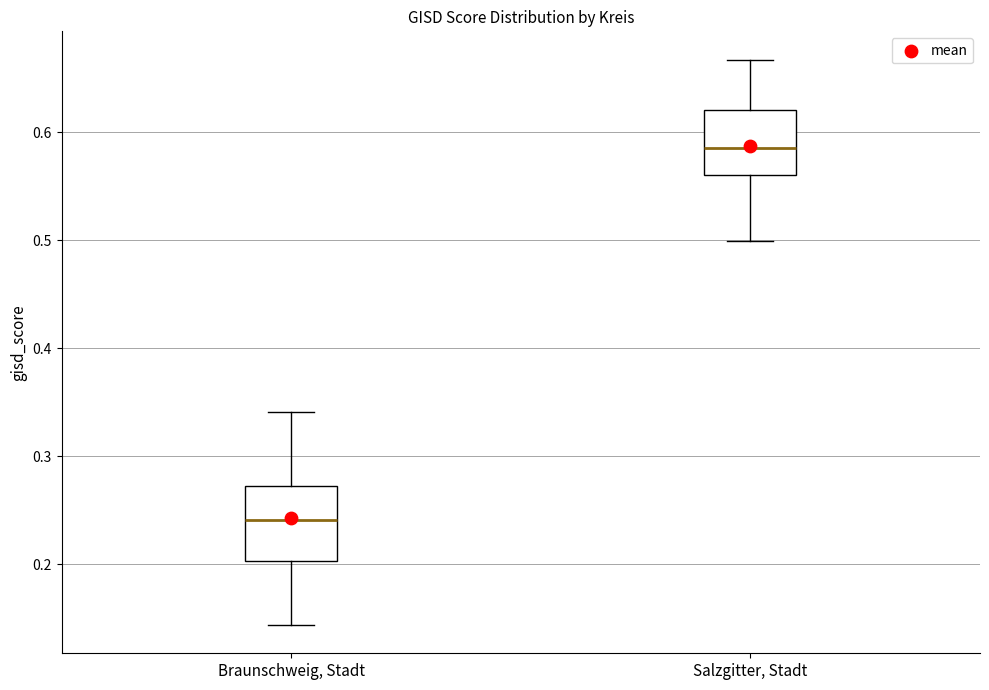

Where is the upper edge of the box for Braunschweig, Stadt on the y-axis? The values are not printed on the chart, so give them approximately, as read against the axis.

0.27